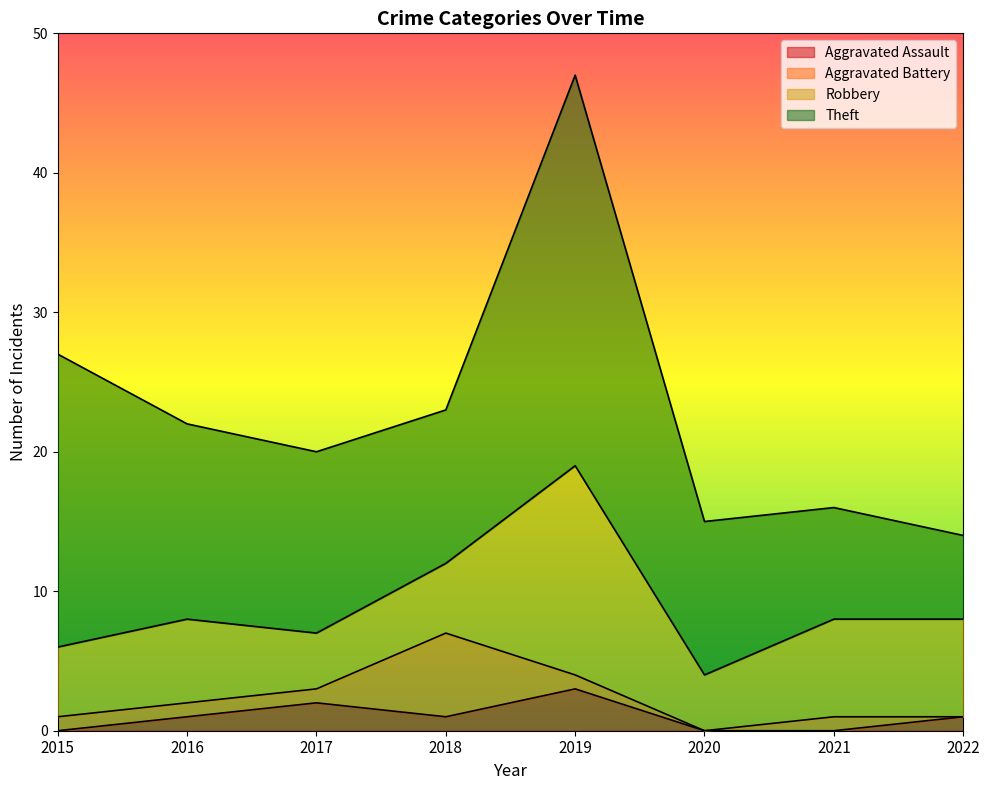

What is the value of the Theft point at the 7th from the left?

8